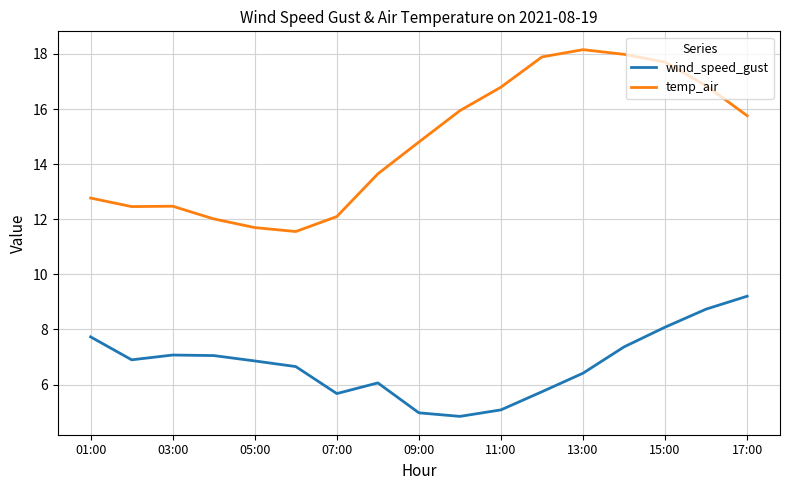

Which series has the largest total across all categories?

temp_air